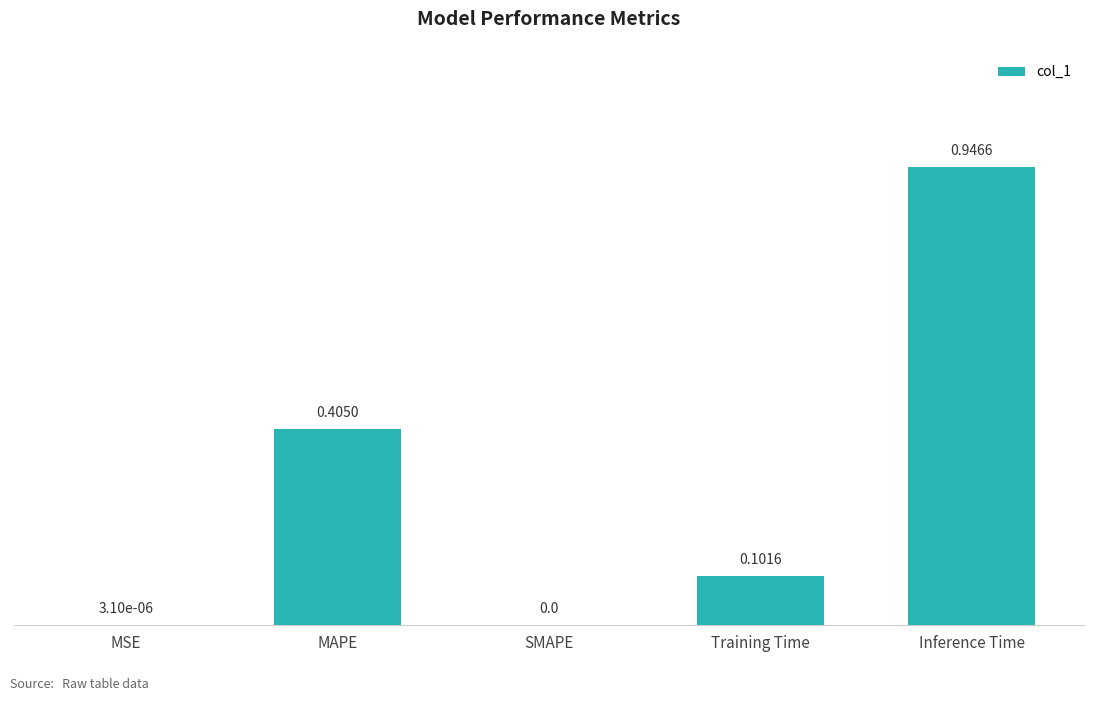

What is the sum of all values?

1.5